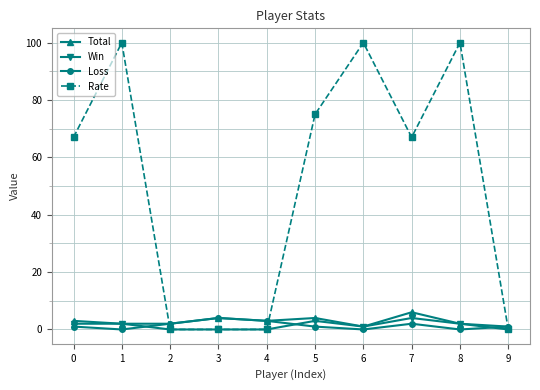

Which series changed the most between 4 and 8?

Rate